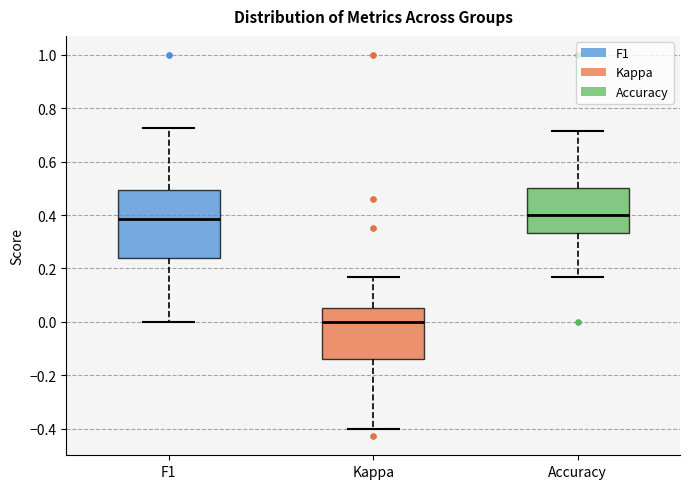

Reading left to right, read every box against the y-axis: the position of its median line, the range the box covers, and the ends of its whiskers. The values are not printed on the chart, so give them approximately, as read against the axis.

F1: median 0.38, box 0.24 to 0.50, whiskers 0.00 to 0.72
Kappa: median 0.00, box -0.14 to 0.06, whiskers -0.40 to 0.16
Accuracy: median 0.40, box 0.34 to 0.50, whiskers 0.16 to 0.72